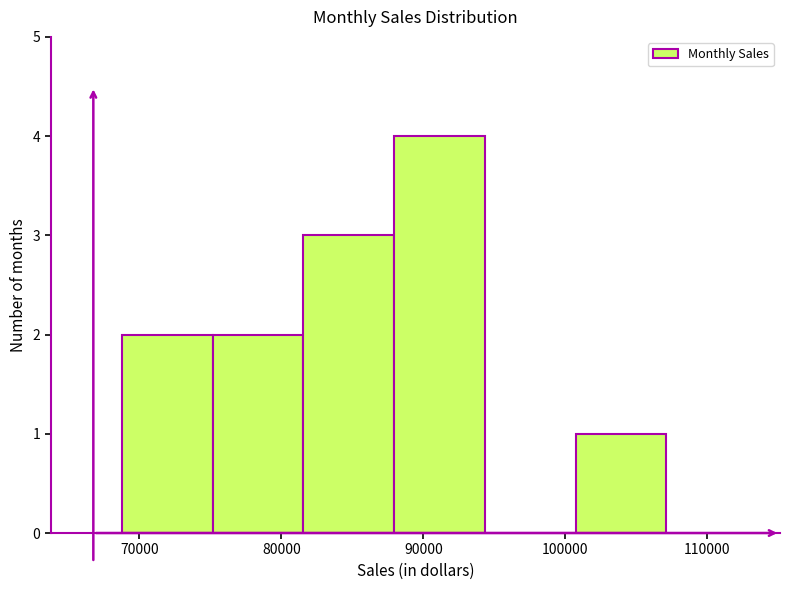

Reading left to right, transcribe this chart: for each bar, give the range it covers on the x-axis and its height. Neither the bar edges nor the heights are printed on the chart, so give them approximately, as read against the axes.

69000 to 75000: 2
75000 to 82000: 2
82000 to 88000: 3
88000 to 94000: 4
94000 to 101000: 0
101000 to 107000: 1